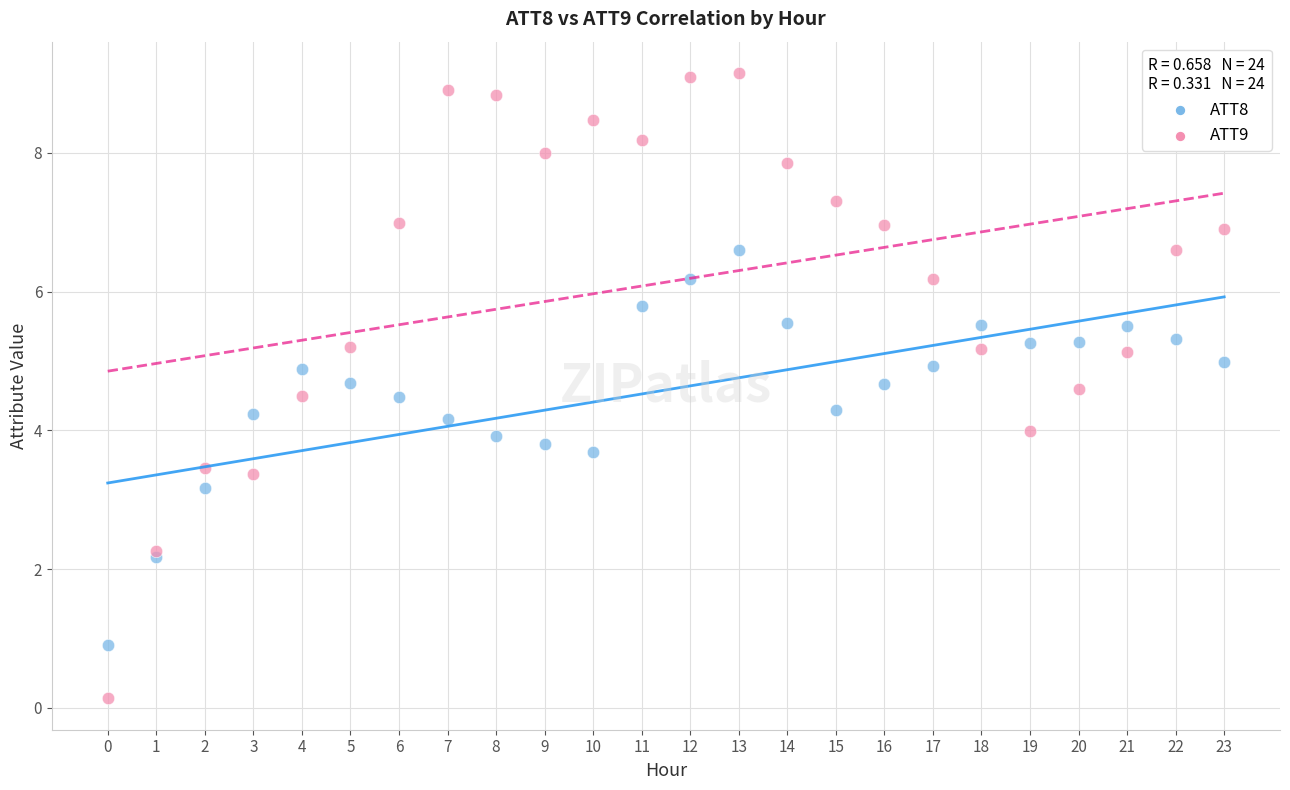

Which series reaches the minimum Y coordinate?

ATT9